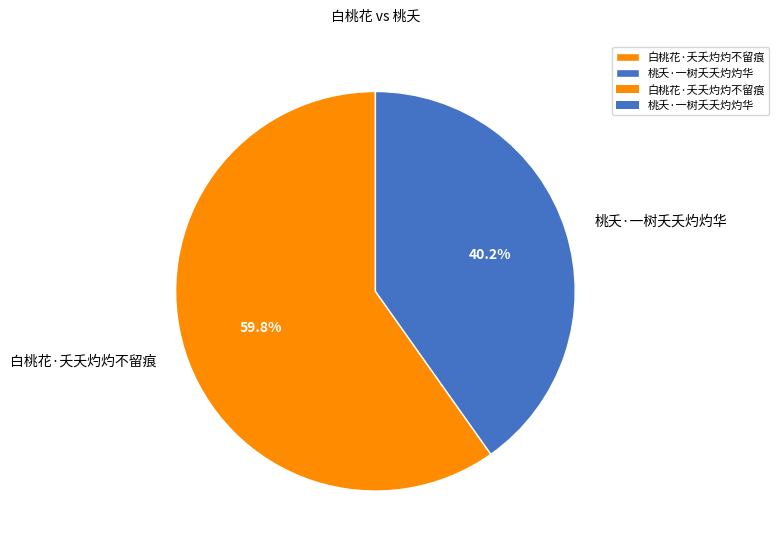

Is there a majority slice in this chart?

Yes